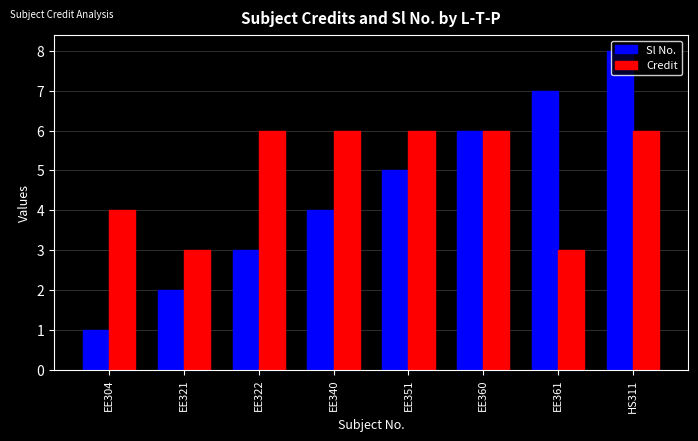

List the series in order of their overall mean, lowest first.

Sl No., Credit